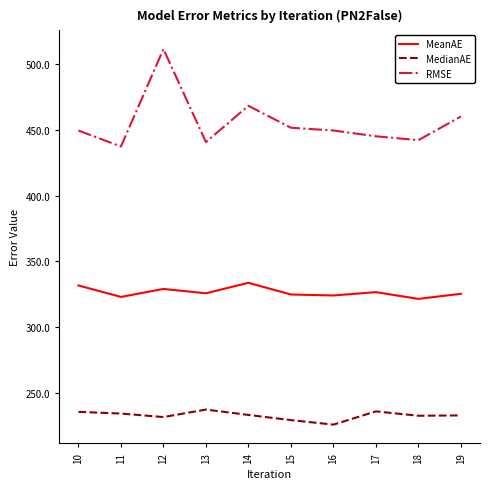

What is the lowest value of the MeanAE series?

321.3